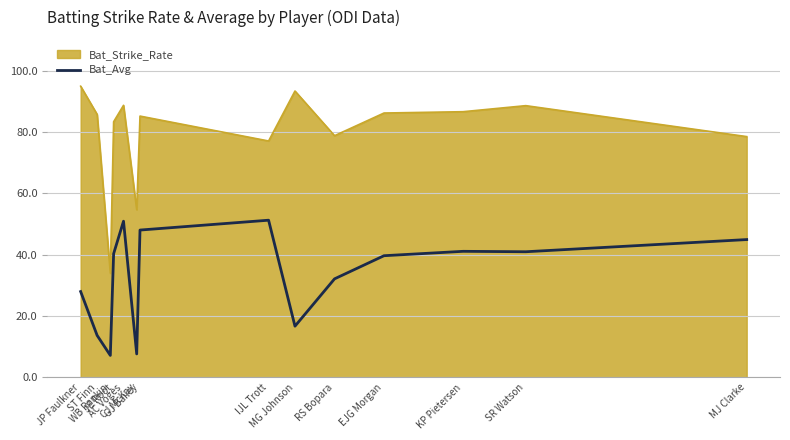

What is the greatest value displayed?

94.9